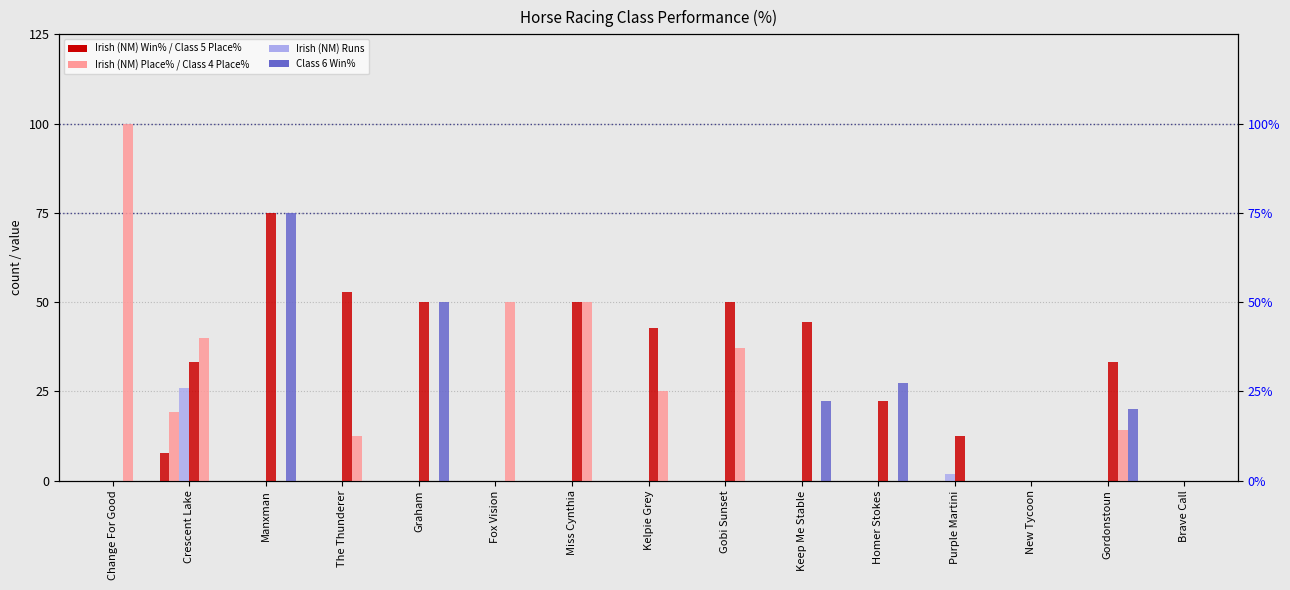

Are the bars grouped side by side (vs. stacked)?

Yes